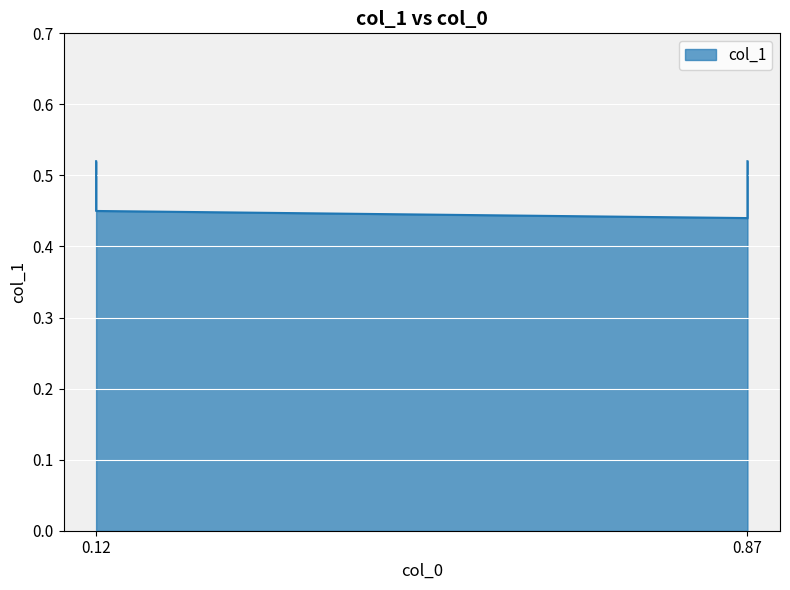

What is the difference between the maximum and minimum values?

0.1